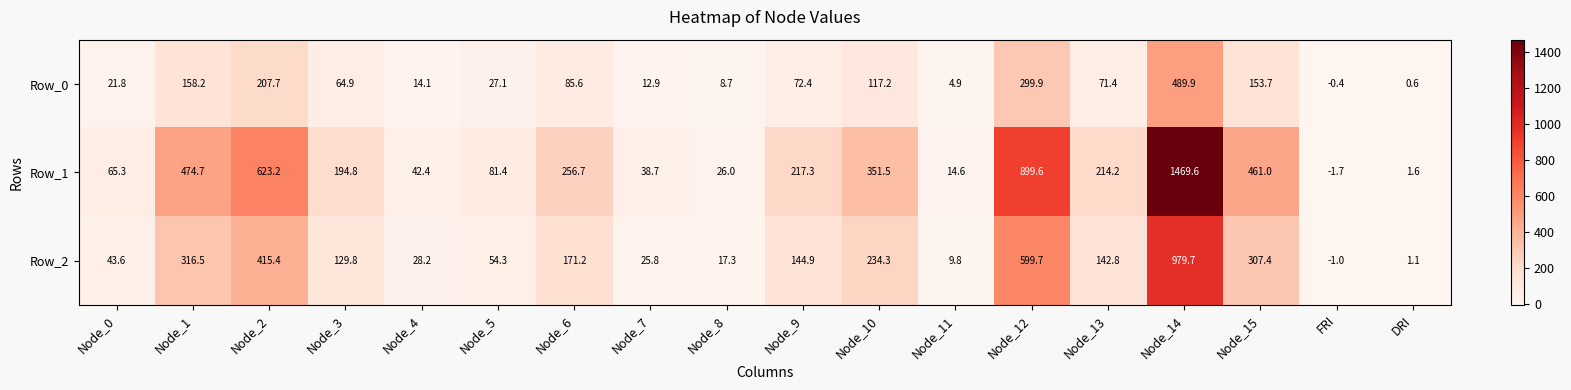

Which category has the lowest value in the Row_0 series?

FRI